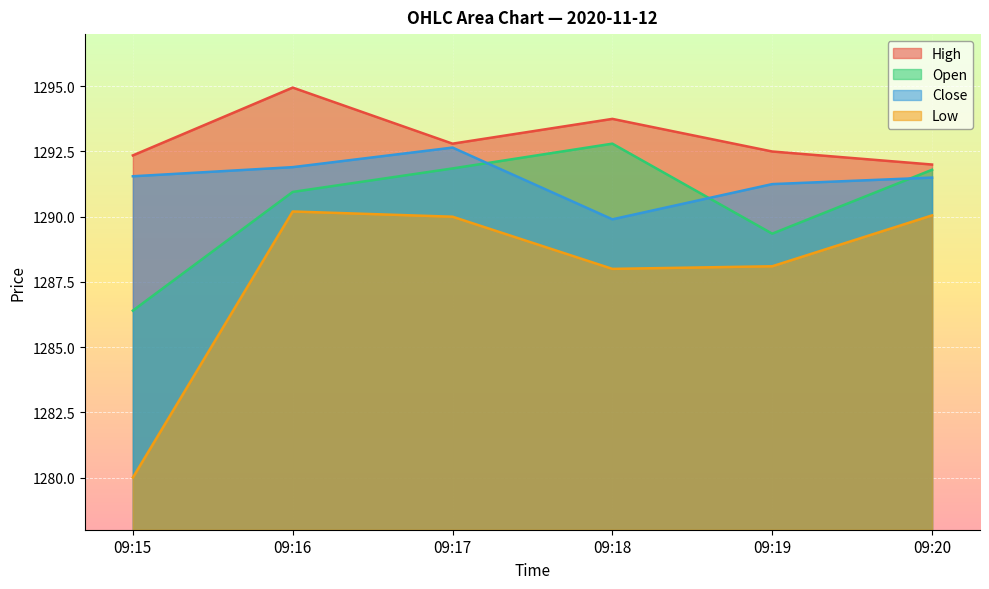

In Open, how many points are higher than both neighbors (excluding endpoints)?

1